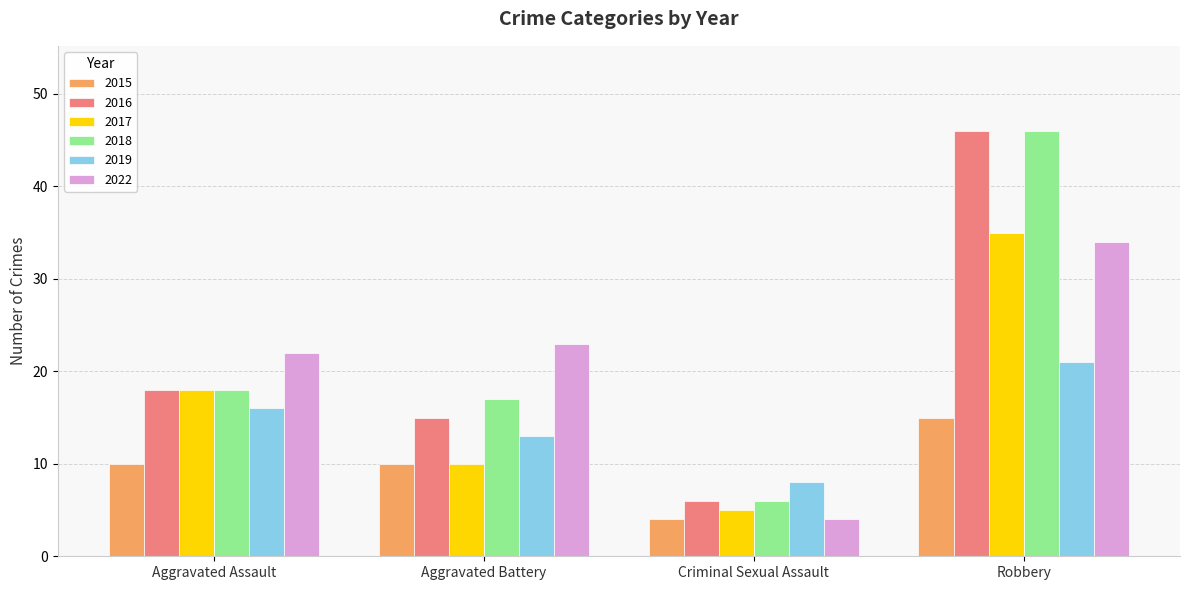

Rank the categories by 2017 value from highest to lowest.

Robbery, Aggravated Assault, Aggravated Battery, Criminal Sexual Assault